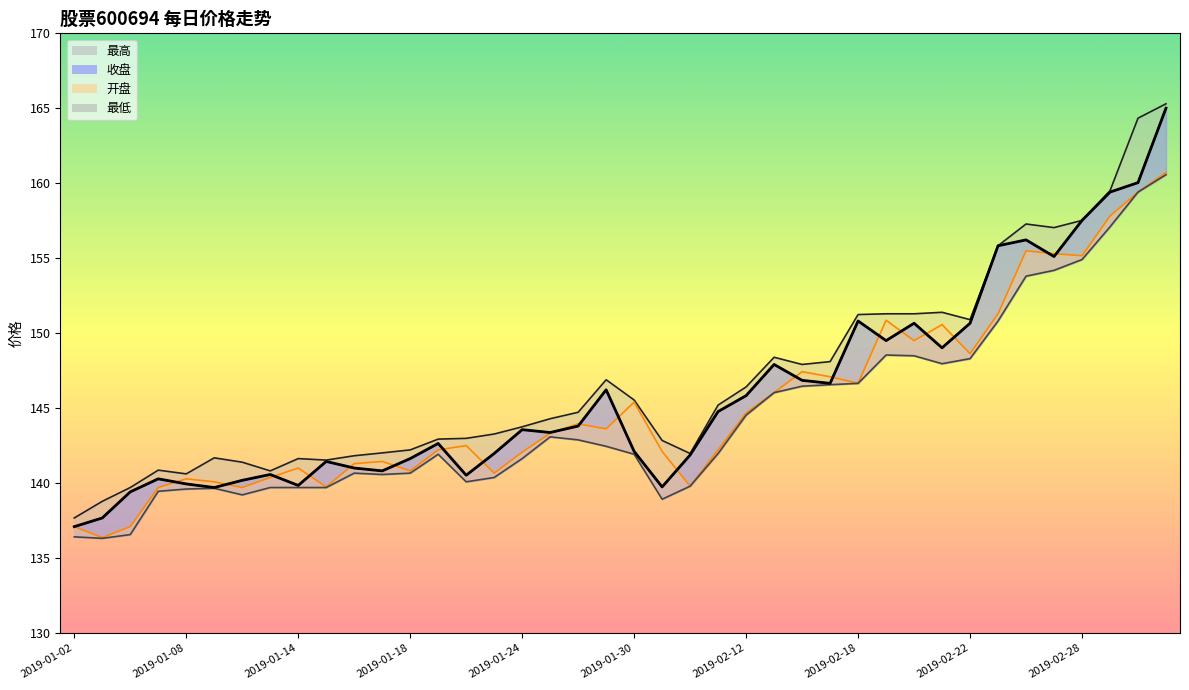

True or false: 最低 has a value of 37.1 at 2019-01-09.

False